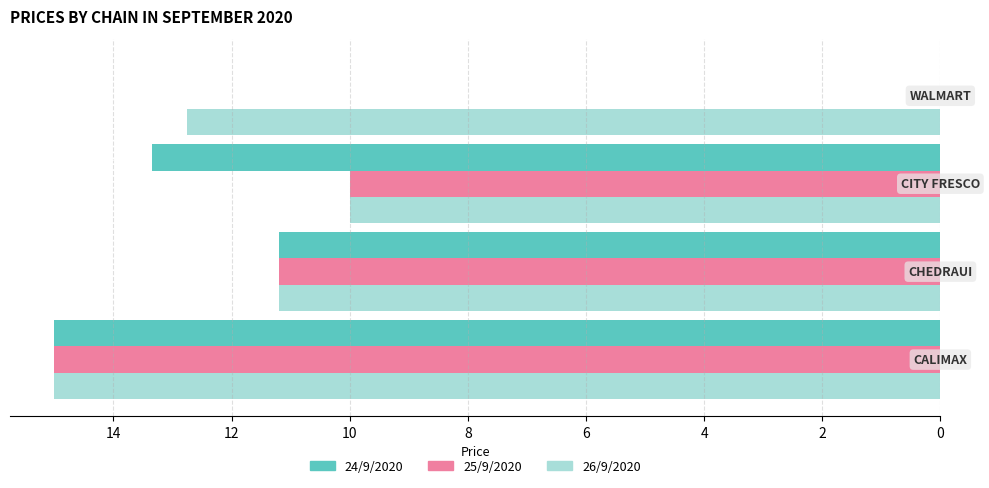

What is the sum of all 26/9/2020 values?

49.0